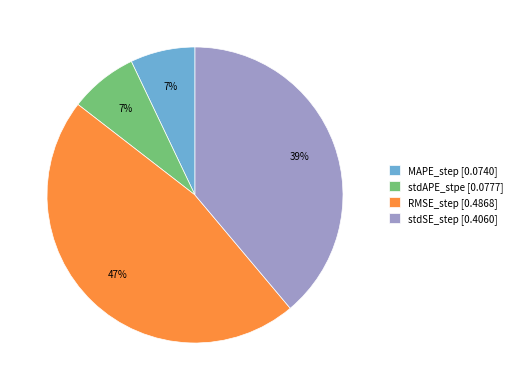

To the nearest percent, what portion does stdSE_step [0.4060] represent?

39%